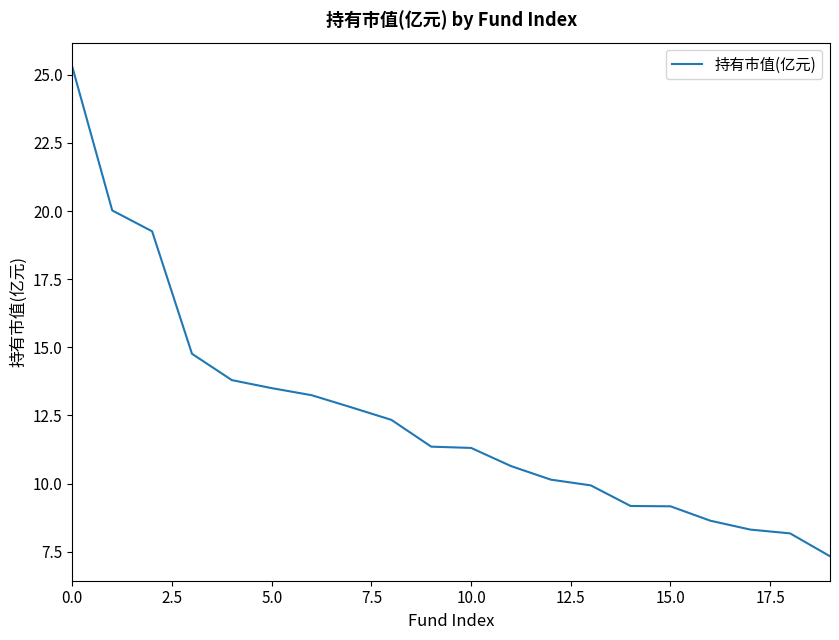

What is the difference between the maximum and minimum values?

17.9